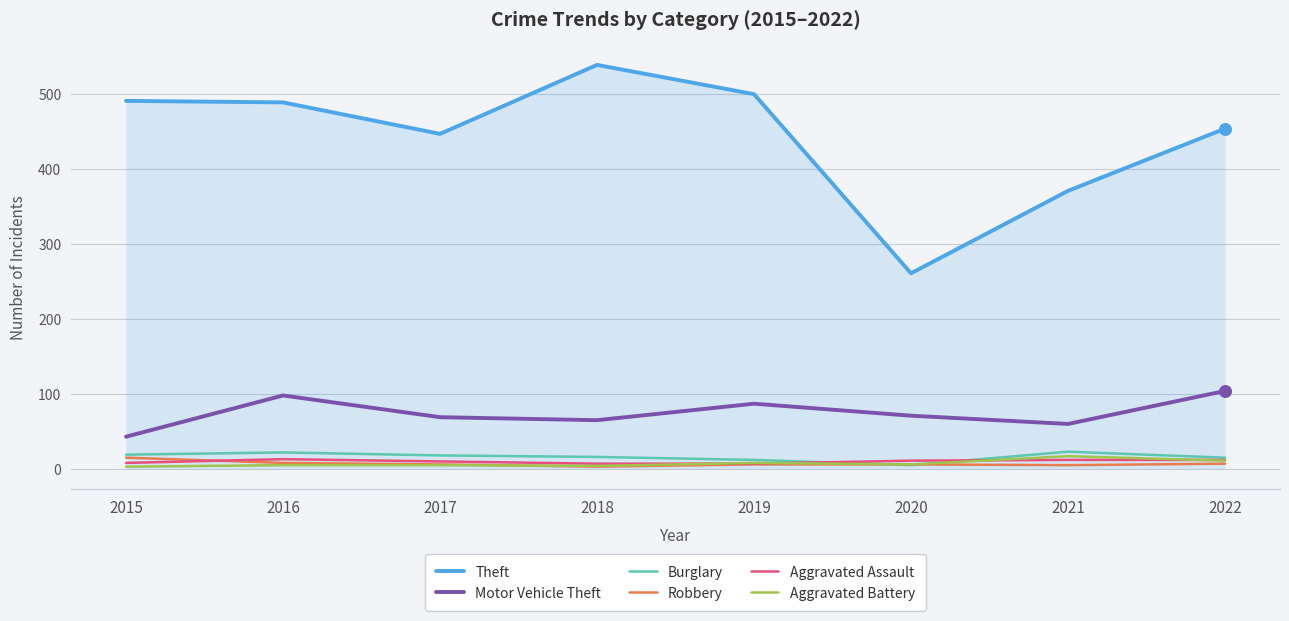

Which series changed the most between 2016 and 2020?

Theft